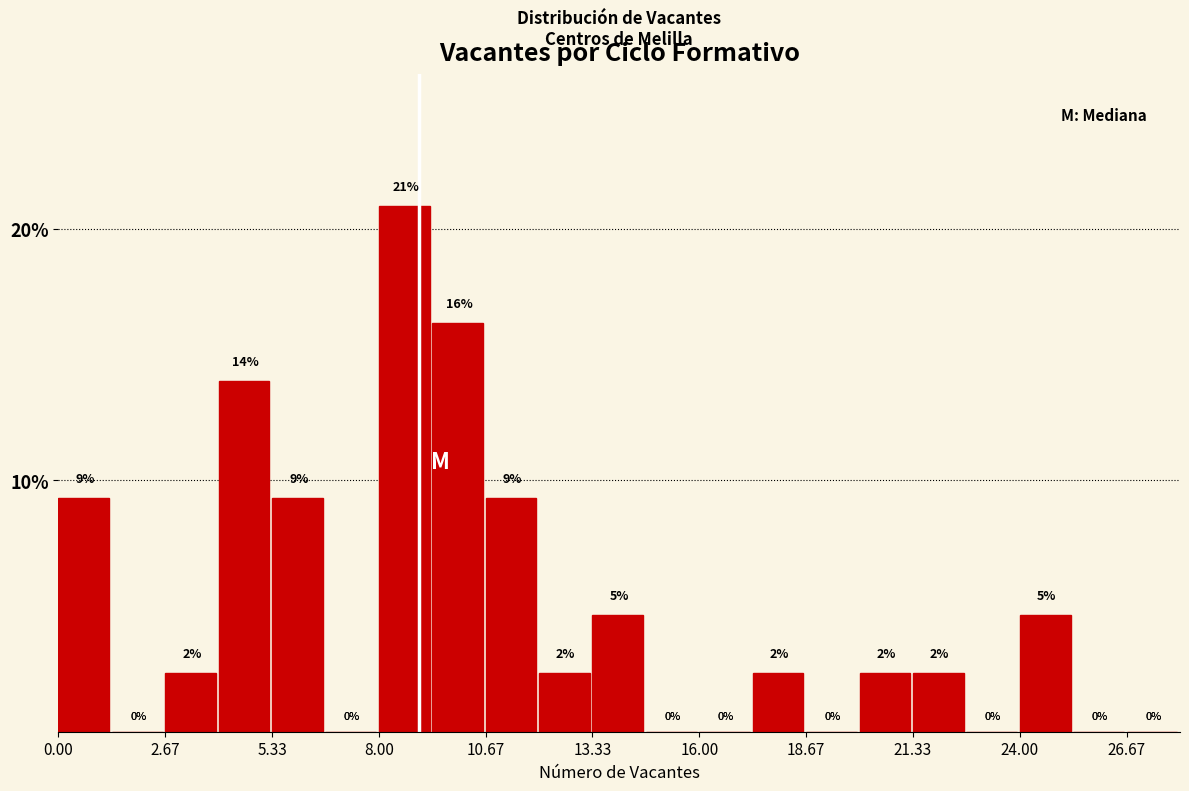

Around what value on the x-axis is the tallest bar? Give the approximate position of its centre, as read against the axis.

8.5